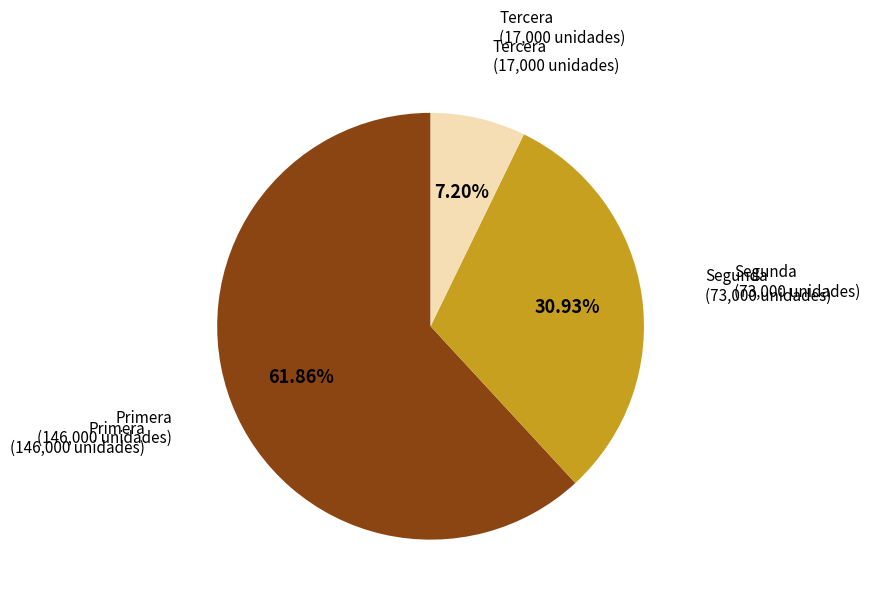

Is the sum of Segunda (73,000 unidades) and Tercera (17,000 unidades) greater than half?

No